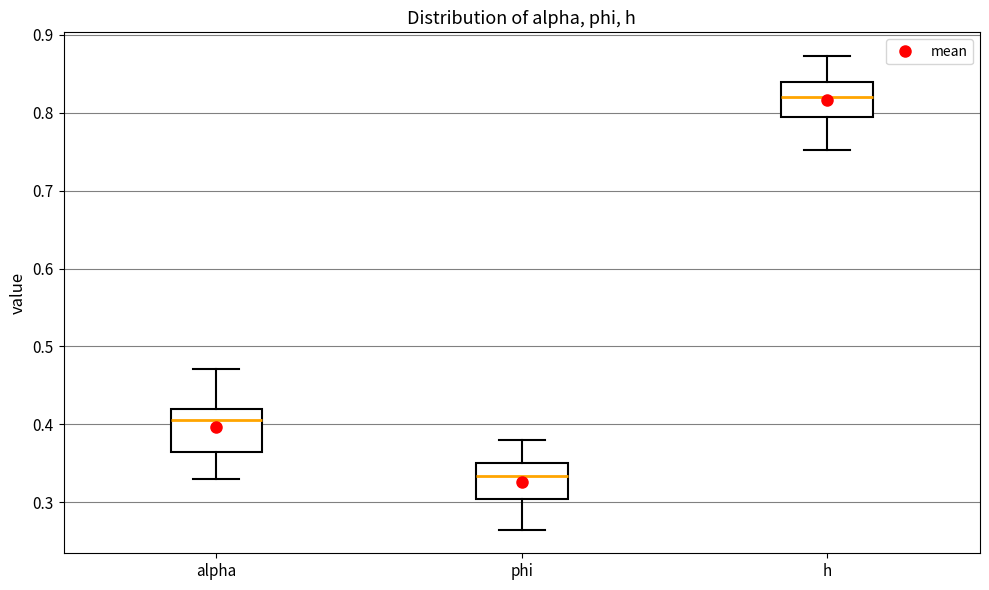

Reading left to right, read every box against the y-axis: the position of its median line, the range the box covers, and the ends of its whiskers. The values are not printed on the chart, so give them approximately, as read against the axis.

alpha: median 0.41, box 0.36 to 0.42, whiskers 0.33 to 0.47
phi: median 0.33, box 0.30 to 0.35, whiskers 0.26 to 0.38
h: median 0.82, box 0.79 to 0.84, whiskers 0.75 to 0.87